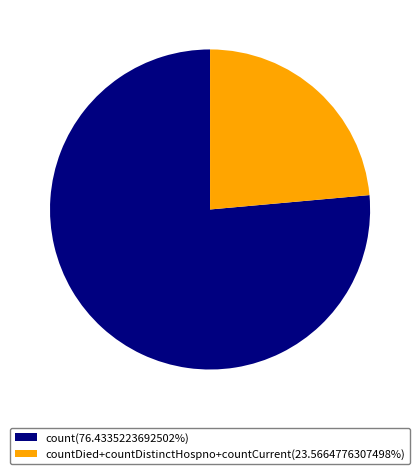

Is there a majority slice in this chart?

Yes